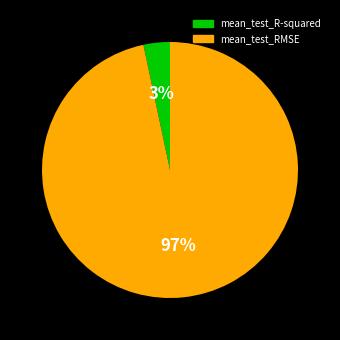

Which slice represents more than half of the pie?

mean_test_RMSE